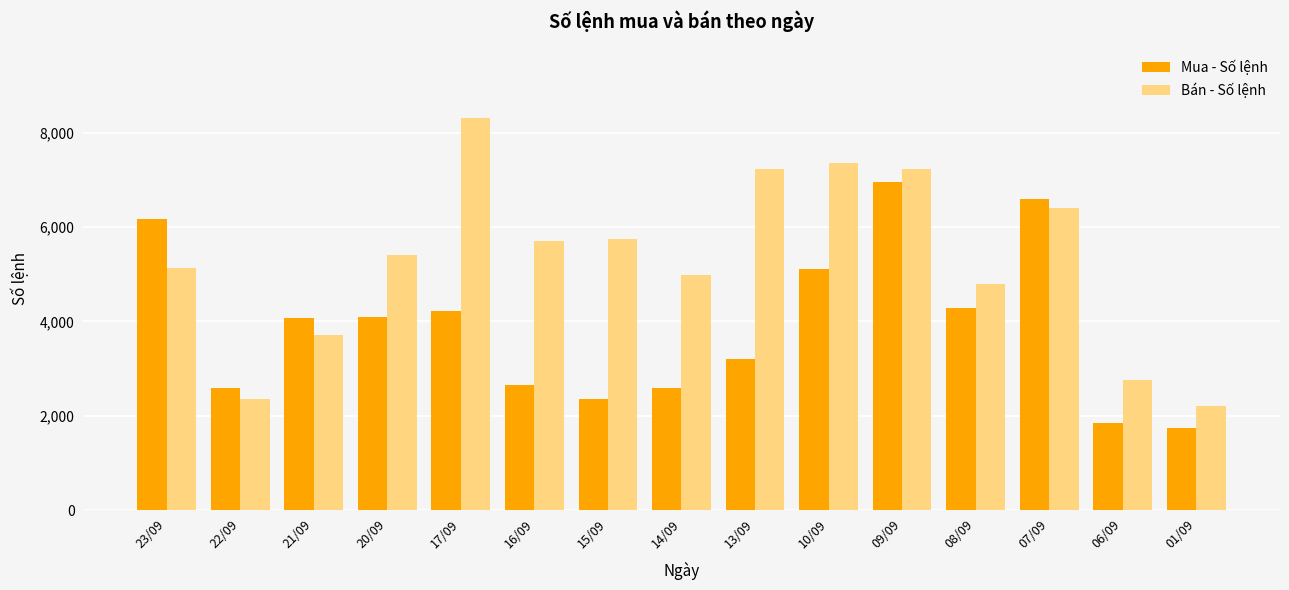

What is the difference between the Bán - Số lệnh values at 22/09 and 08/09?

2427